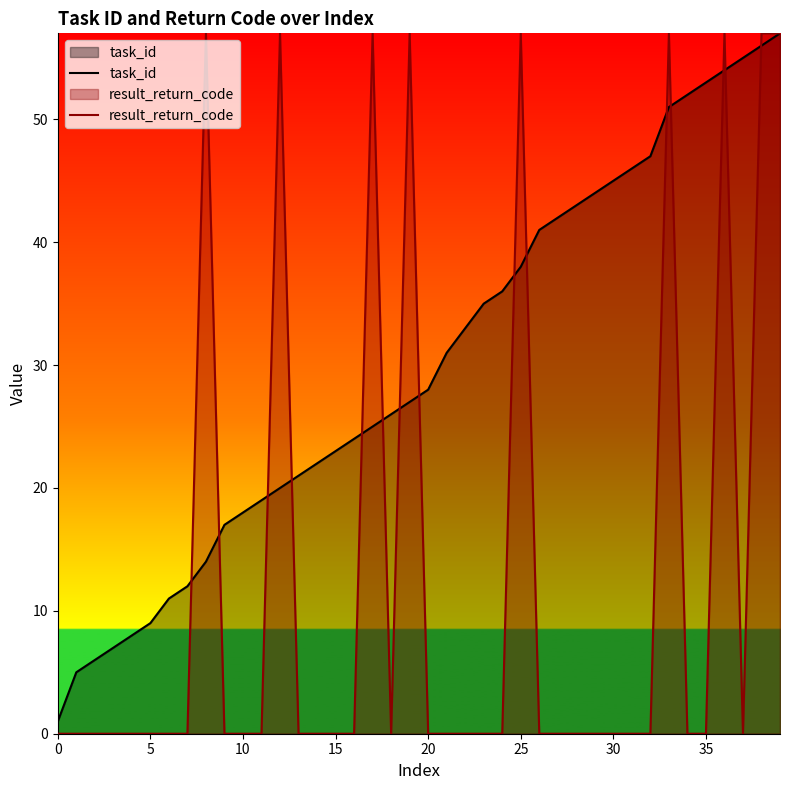

What is the label of the 11th point from the left?

10